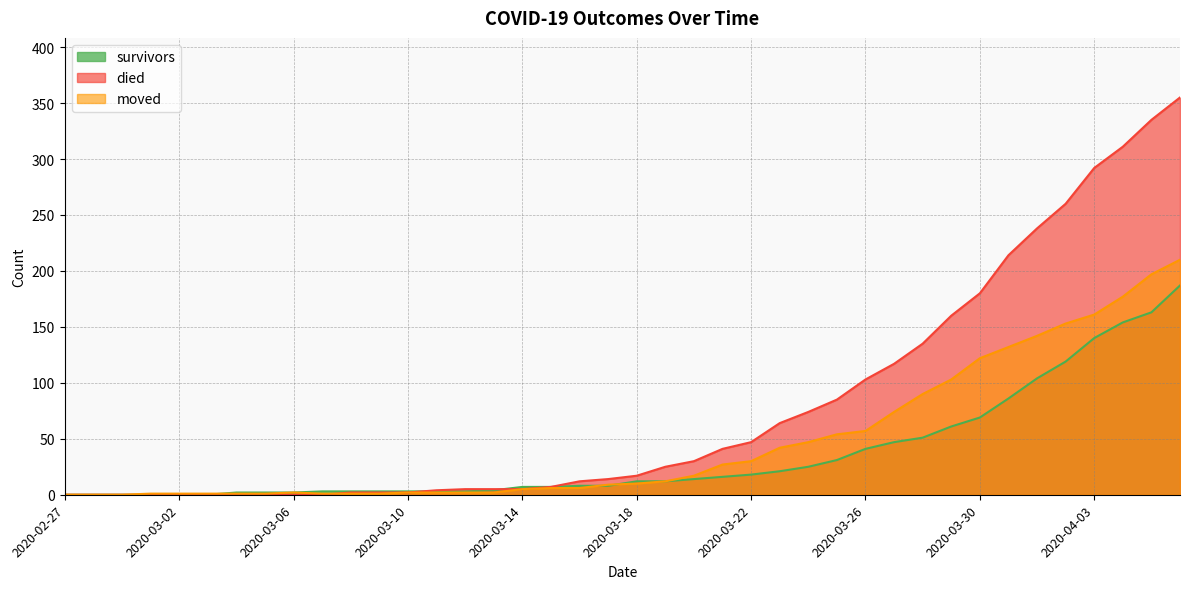

True or false: survivors has more than 0 interior local peaks.

False